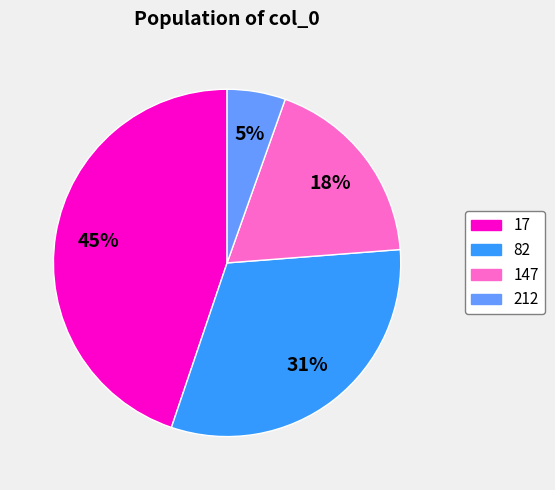

How many slices are in this pie chart?

4